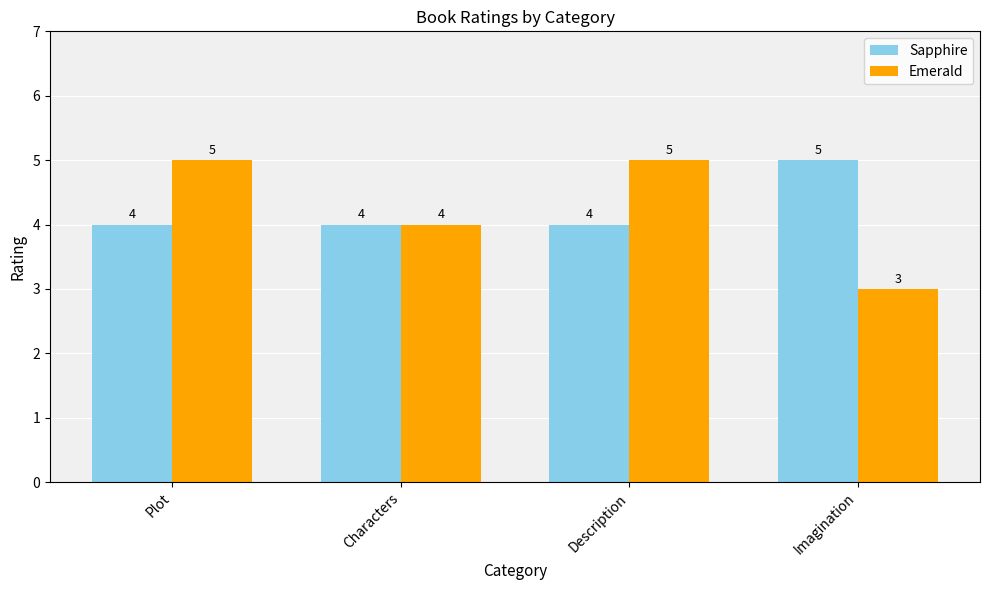

Reading left to right, what are all the values shown in this chart?

Sapphire: Plot=4	Characters=4	Description=4	Imagination=5
Emerald: Plot=5	Characters=4	Description=5	Imagination=3